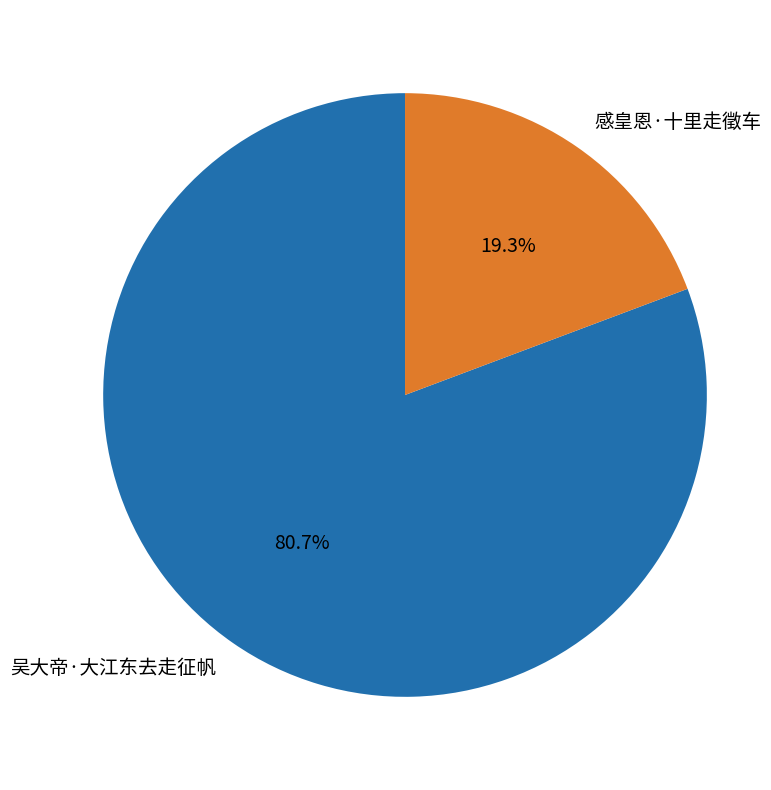

Approximately how many times larger is the value at 吴大帝·大江东去走征帆 compared to 感皇恩·十里走徵车?

4.2